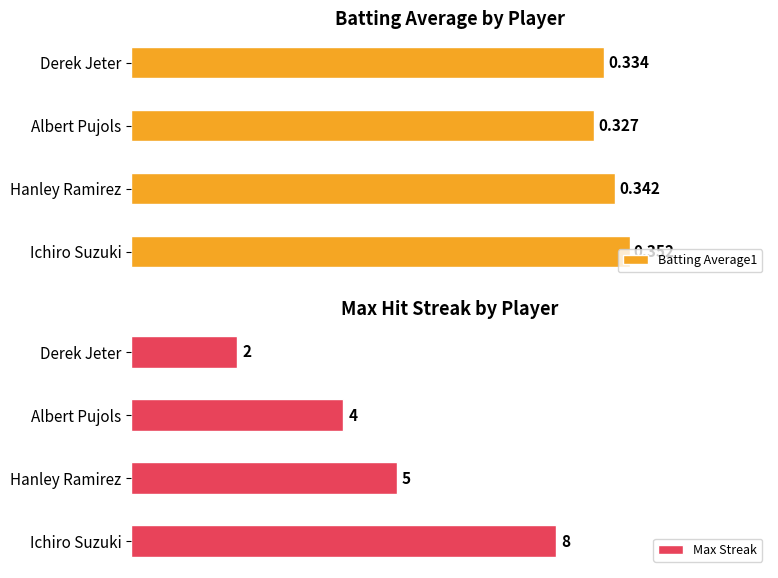

How many bars are there in each group?

2